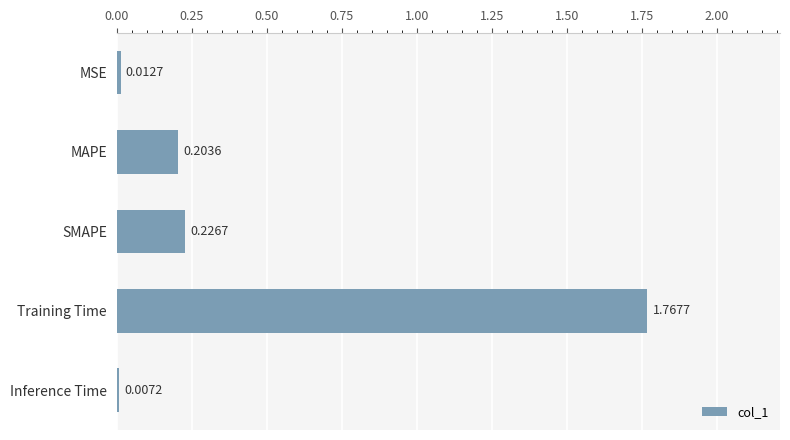

At which category does the chart reach its peak across all series?

Training Time